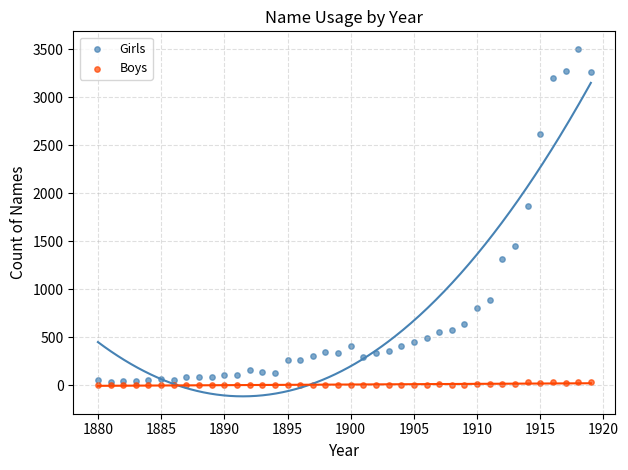

In the Girls series, what Y value is closest to 1771?

1862